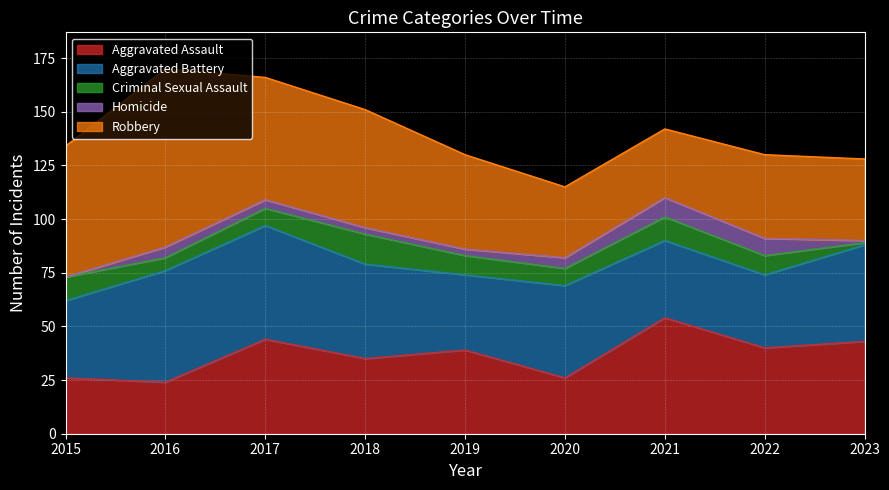

How many interior local peaks does the Aggravated Assault series have?

3